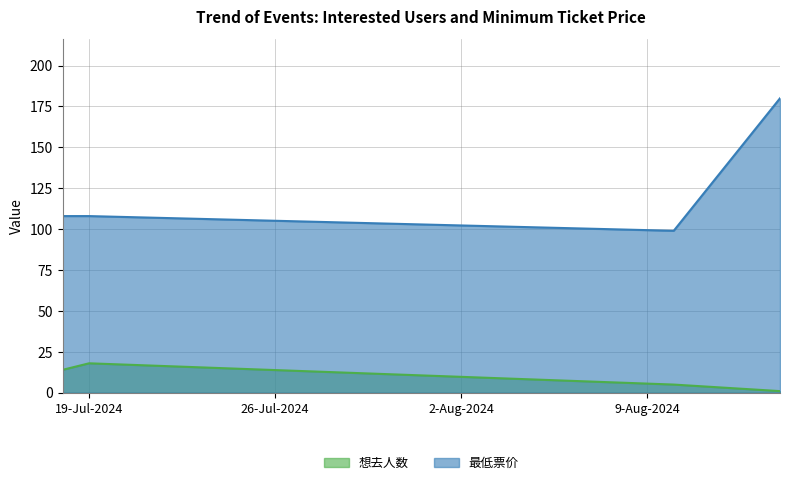

What is the difference between the maximum and minimum values in the 最低票价 series?

81